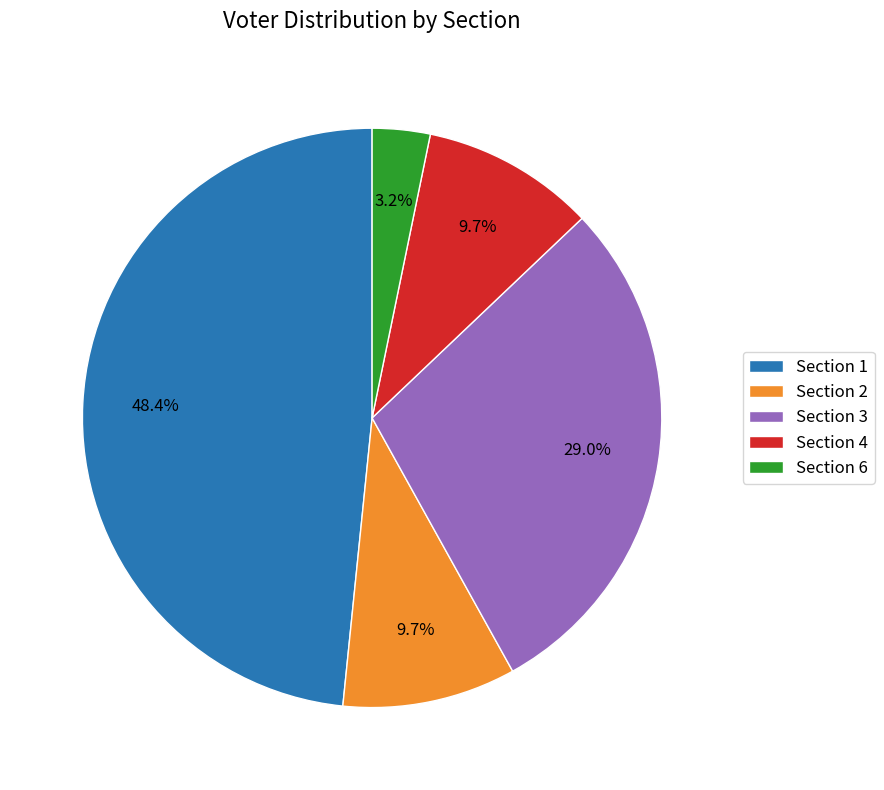

The Section 4 slice represents 1% of the pie. True or false?

False